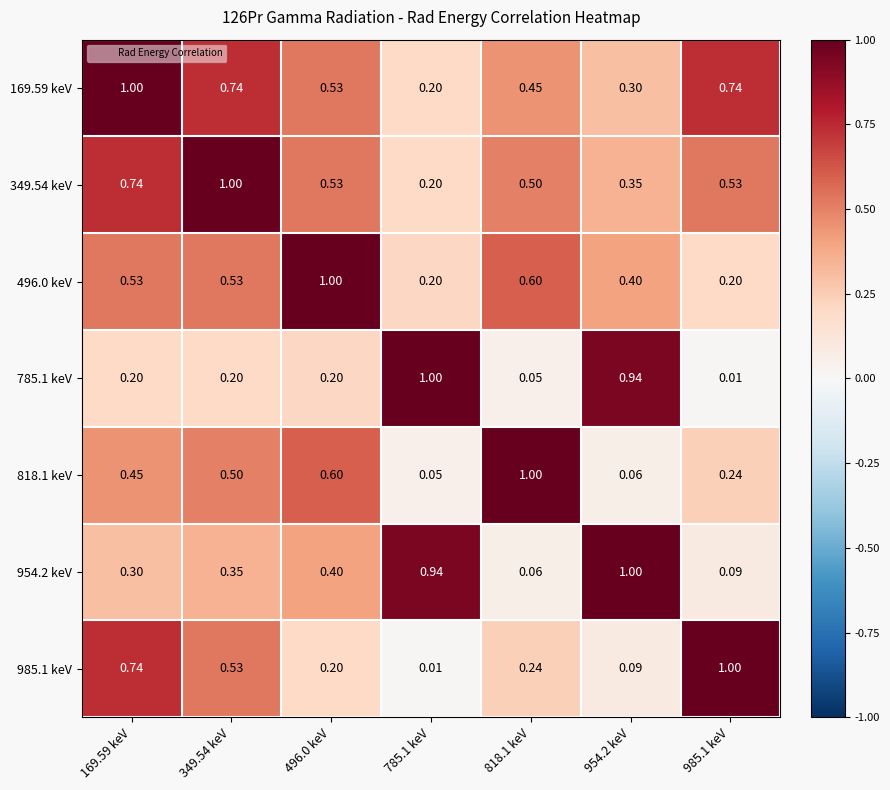

Is the value of 349.54 keV at 785.1 keV greater than the value of 785.1 keV at 785.1 keV?

No